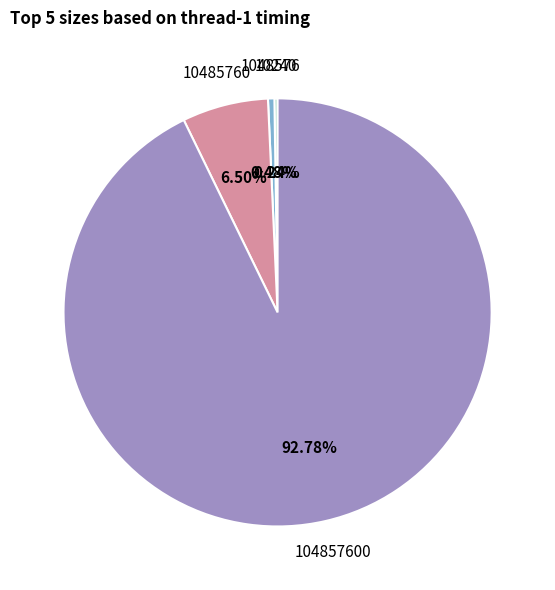

Do 10485760 and 1048576 together represent more than half of the pie?

No